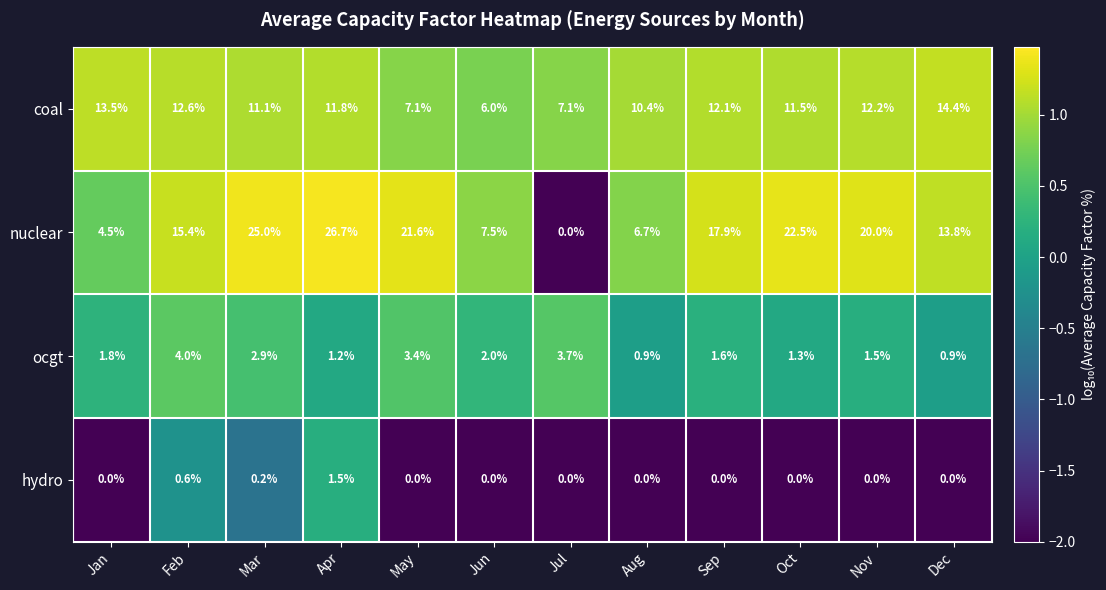

What is the difference between the maximum and second lowest values in the hydro series?

1.5